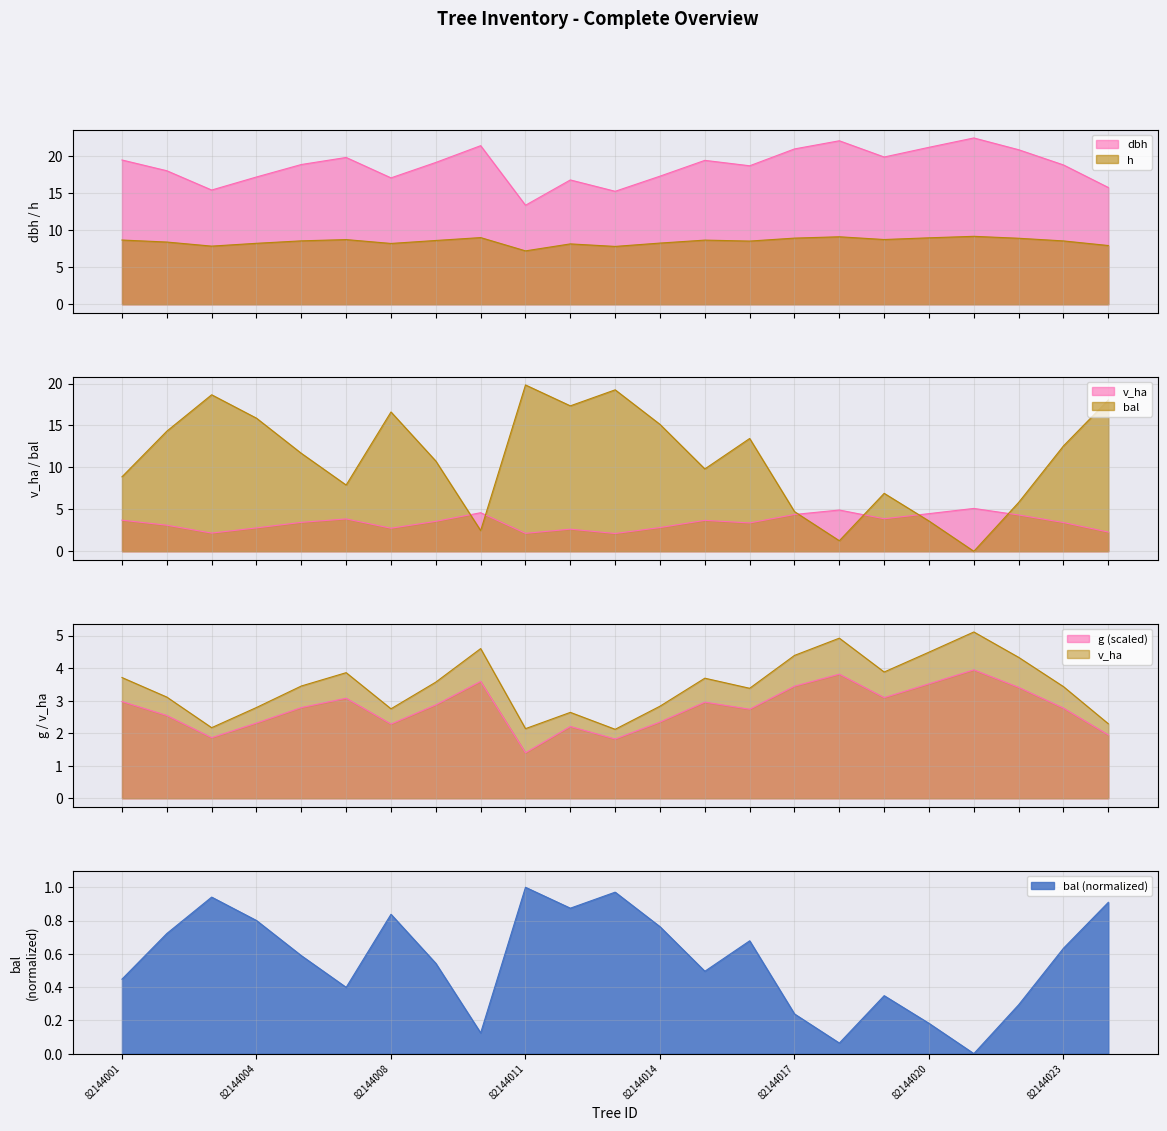

What is the total value across all series at 16?

41.1